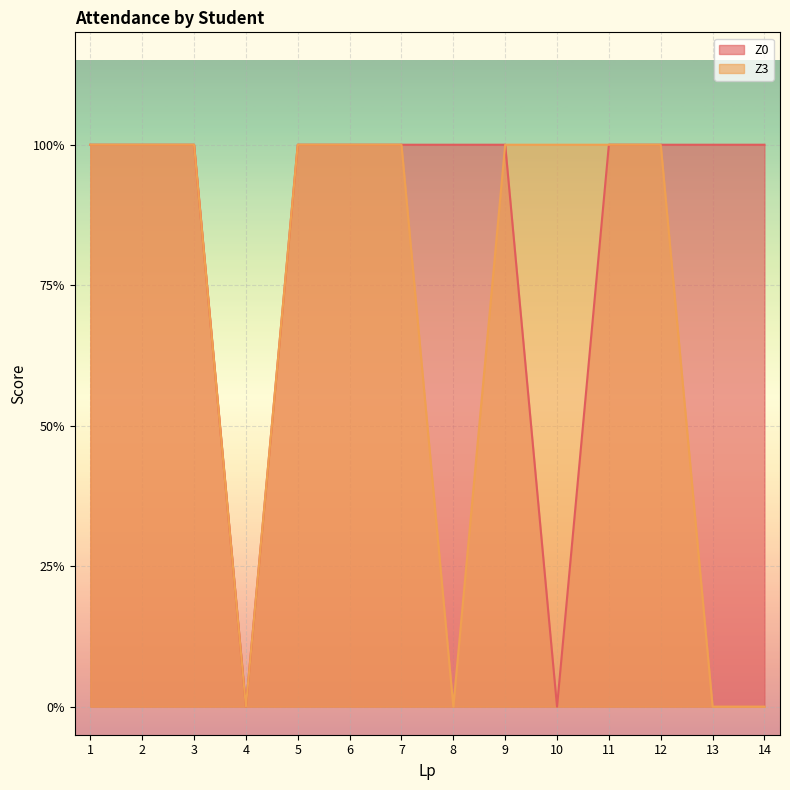

At which category does Z0 reach its first local valley?

4